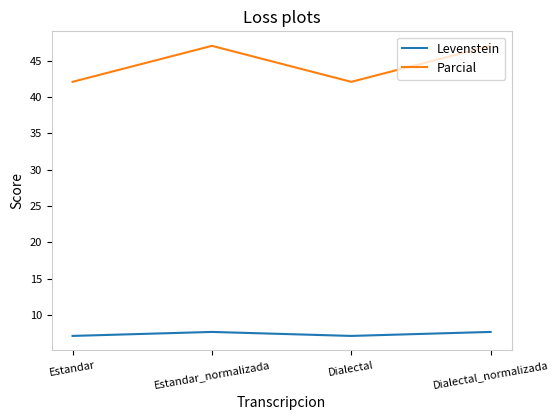

At how many categories does at least one series exceed 27?

4